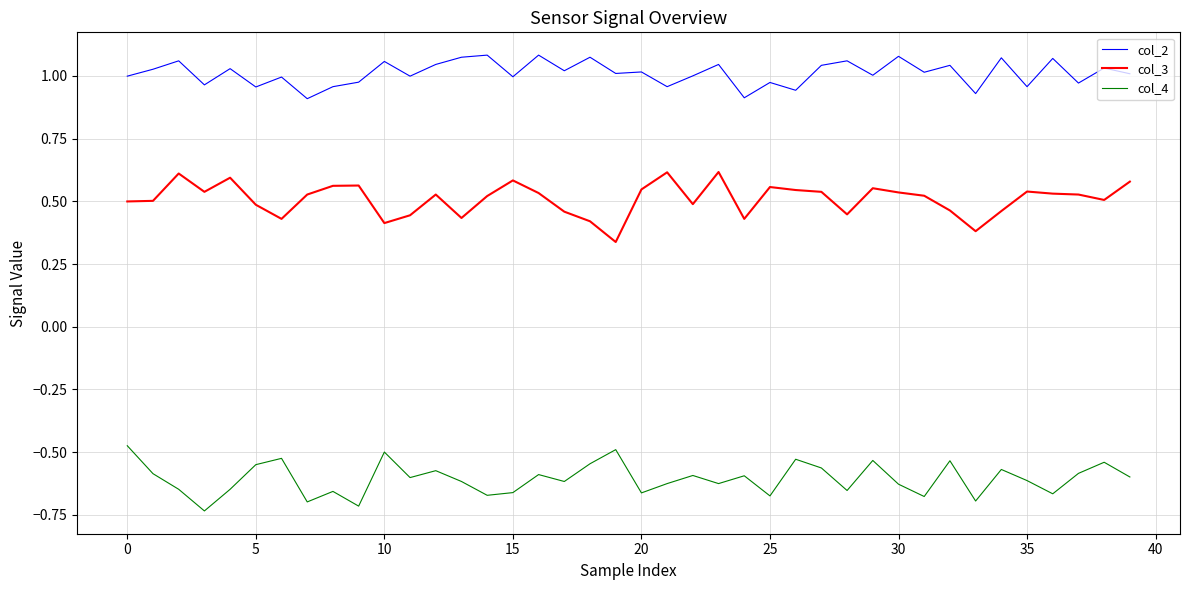

List the series in order of their peak value, highest first.

col_2, col_3, col_4